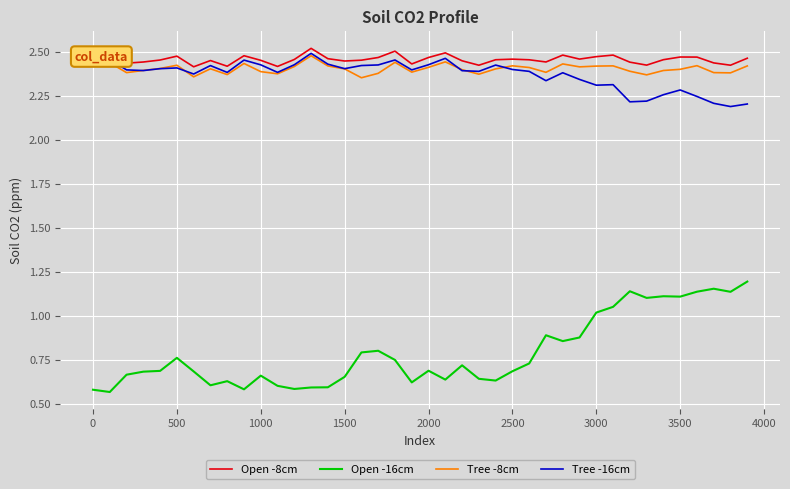

What is the difference between the maximum and minimum values in the Tree -16cm series?

0.3